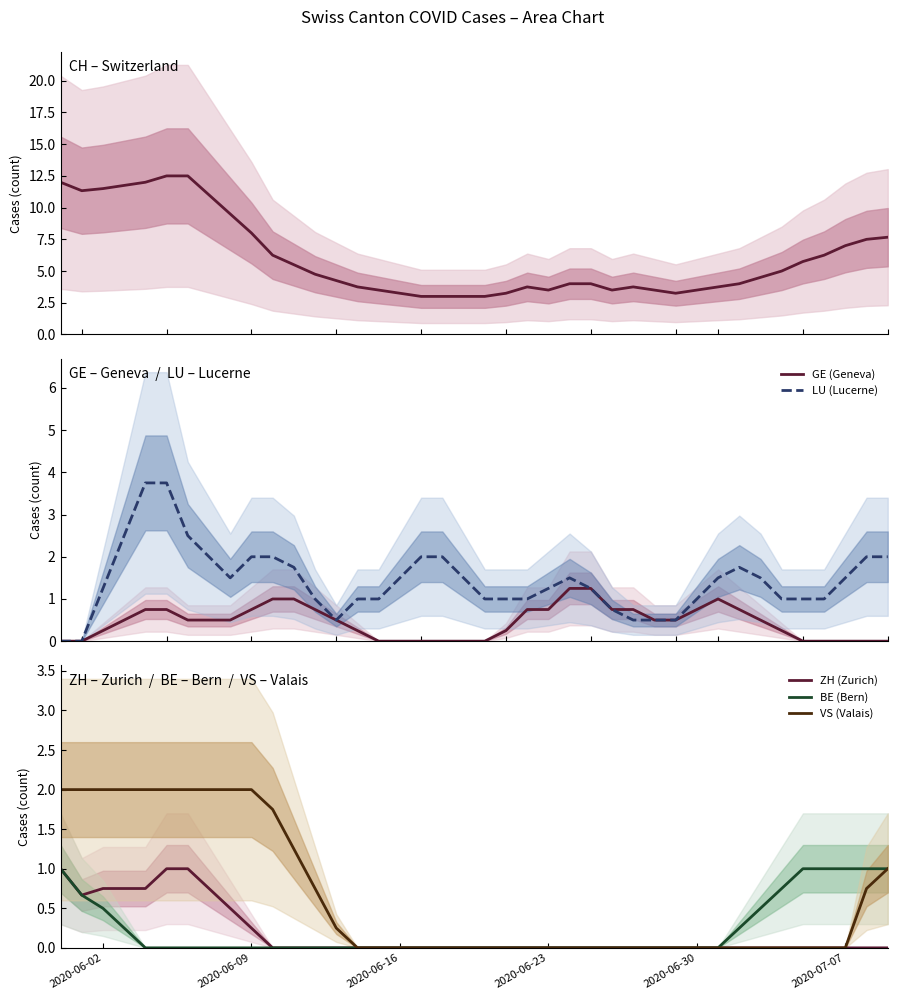

Count the GE (Geneva) values in the range 0 to 1.

38